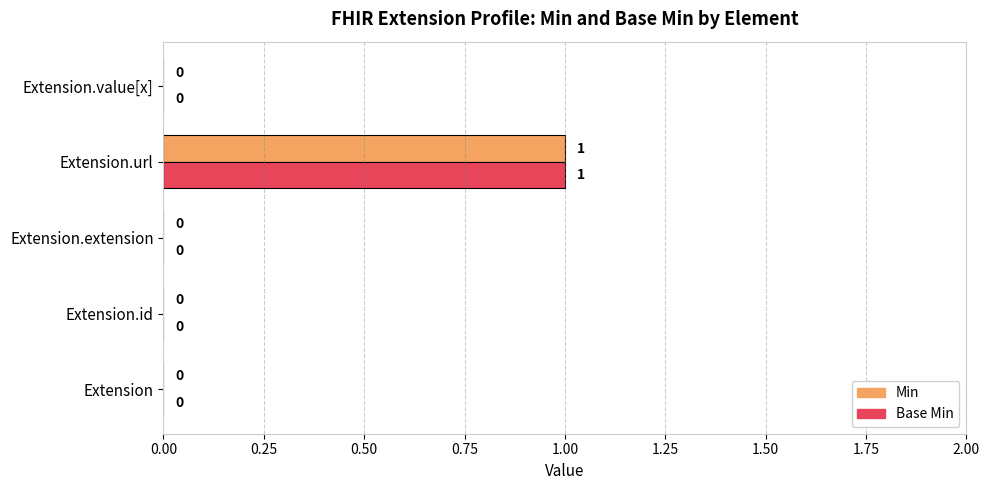

What is the maximum value shown in the chart?

1